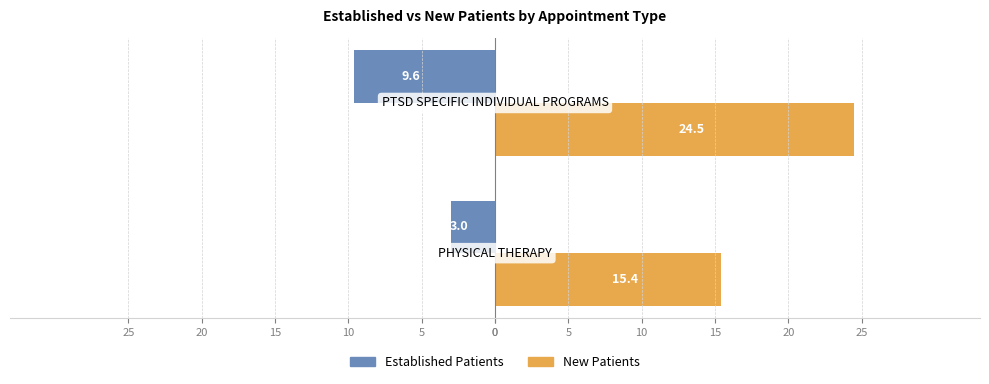

What is the value of the EstablishedPatients bar at the 1st from the left?

-3.0